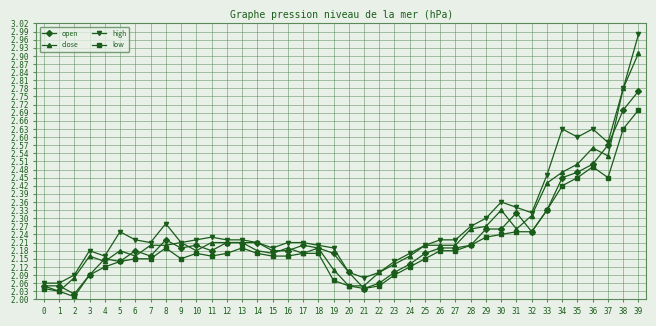

At how many categories does at least one series exceed 2?

40